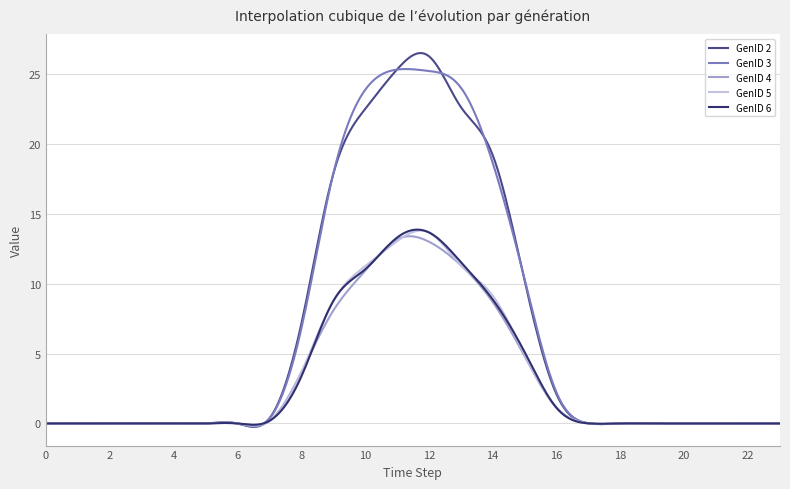

Which series has the largest range (max minus min)?

GenID 2